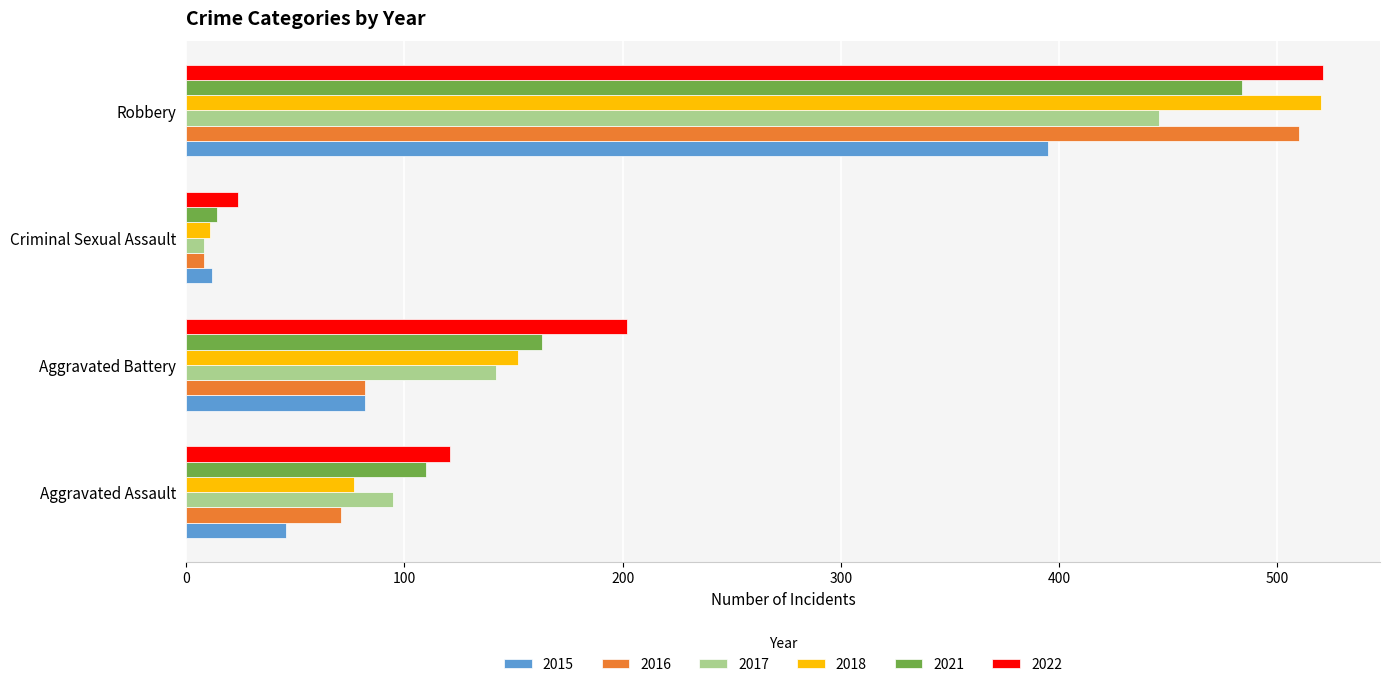

List the labels in order of 2022 value, largest first.

Robbery, Aggravated Battery, Aggravated Assault, Criminal Sexual Assault